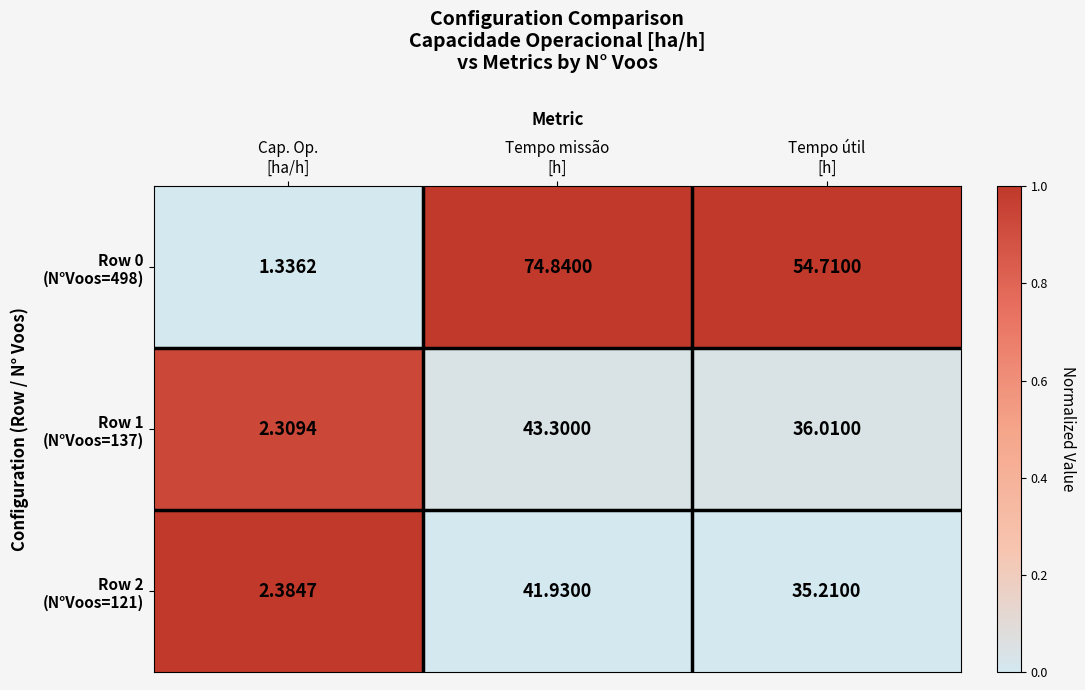

How many data points does each series have?

3